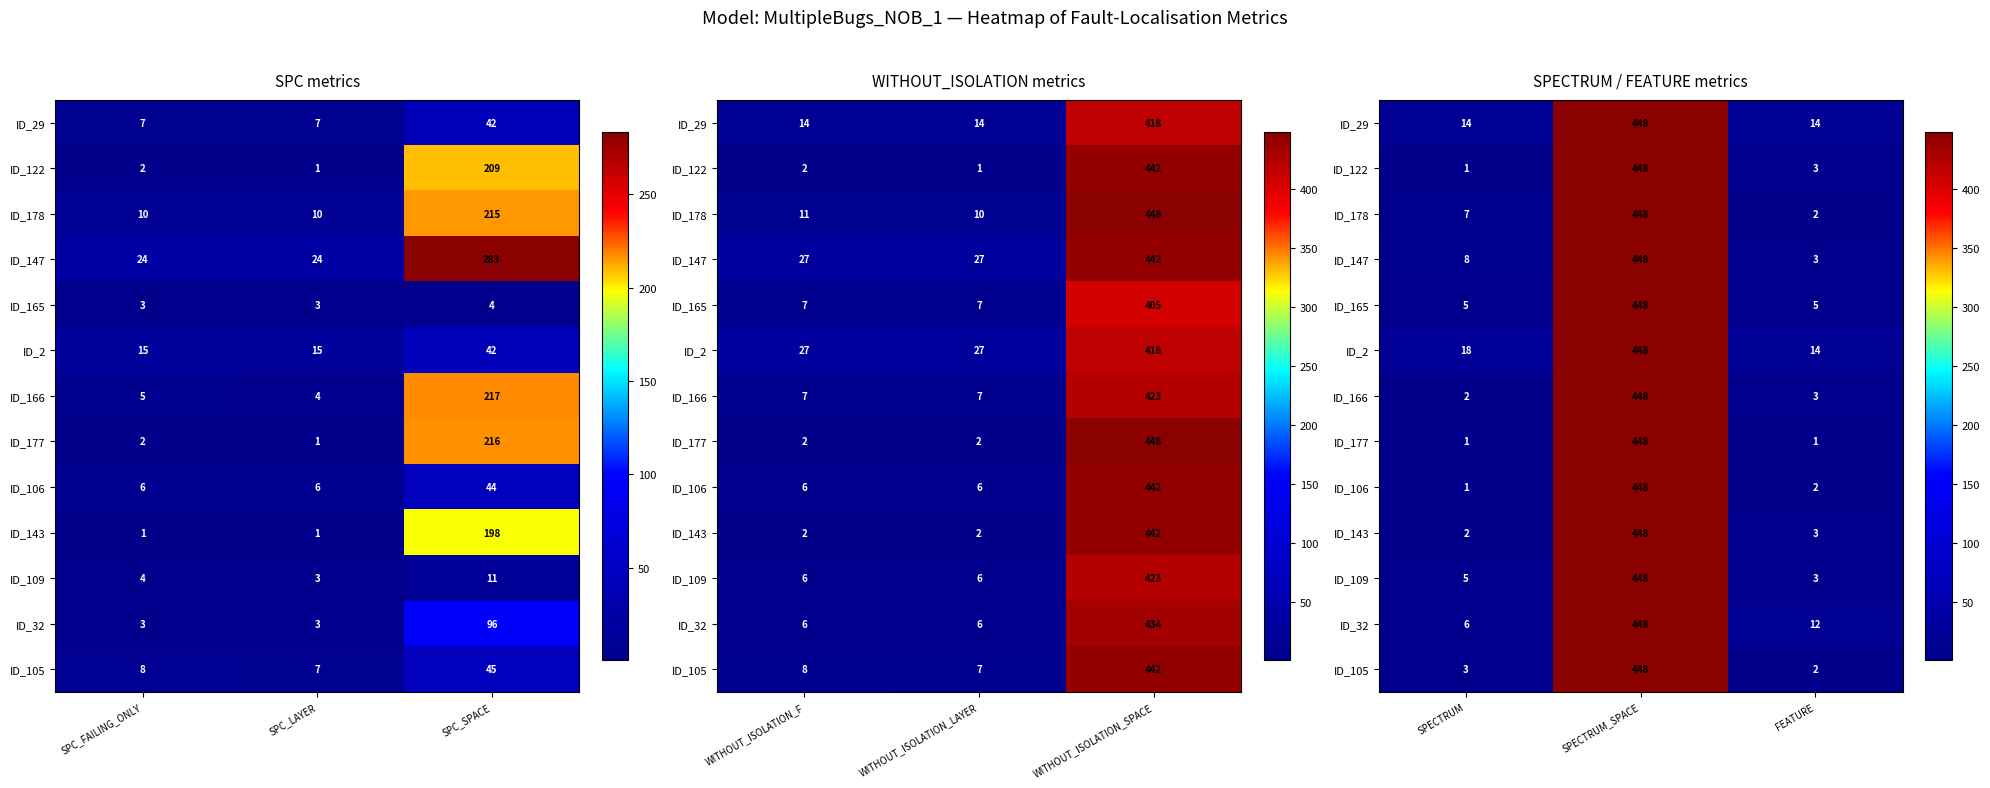

What is the greatest value displayed?

448